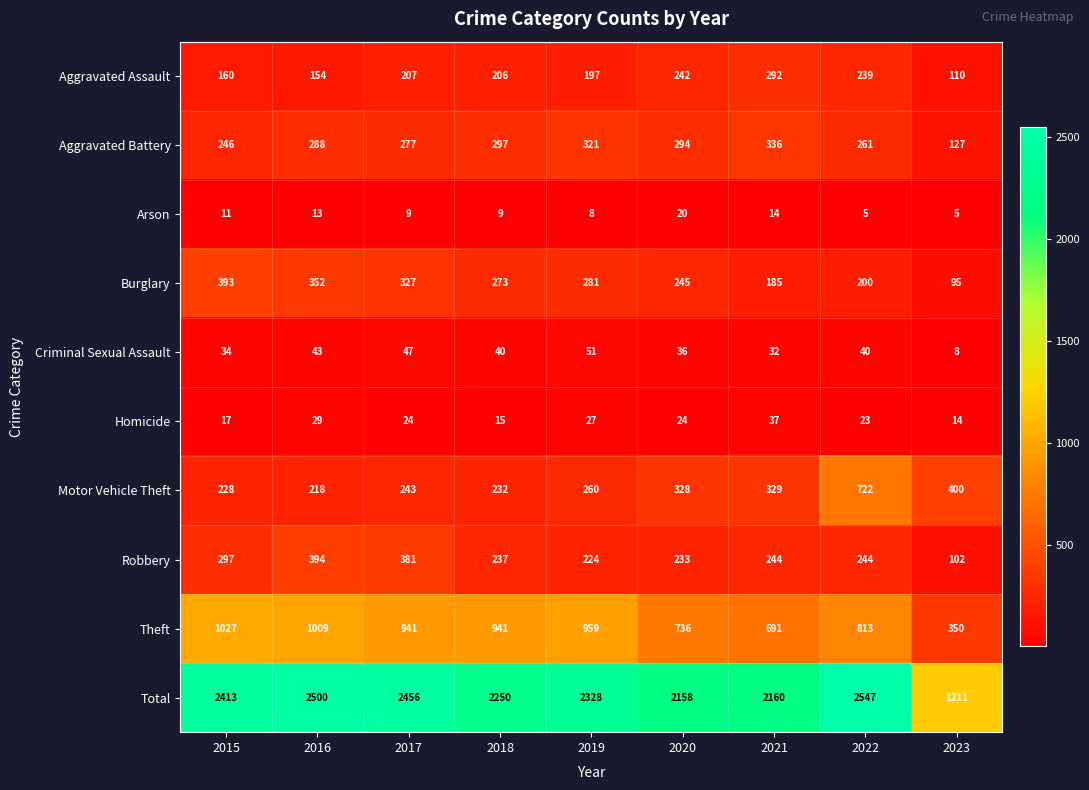

What is the smallest value displayed?

5